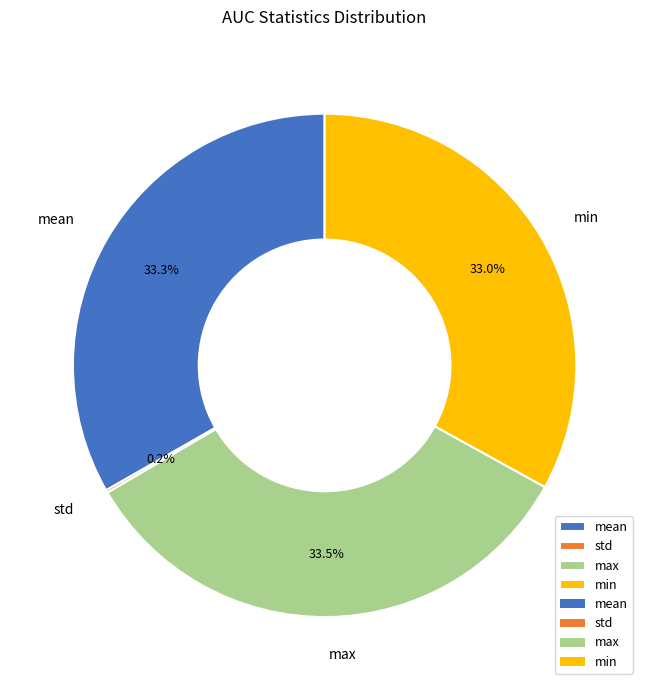

Is there a majority slice in this chart?

No